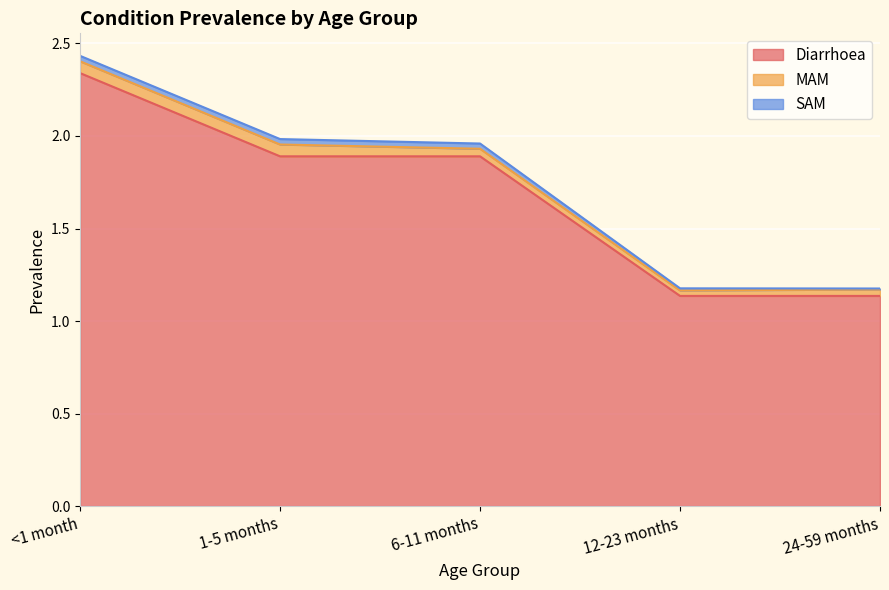

The value of SAM at 1-5 months is 0.0. True or false?

False